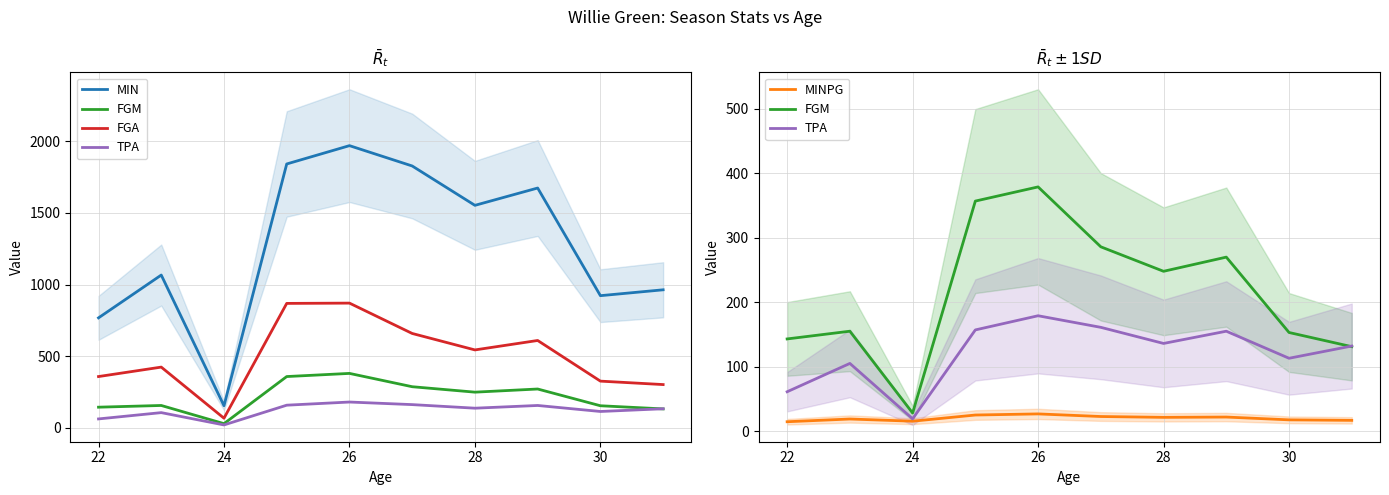

True or false: MIN and MINPG cross at least once.

False